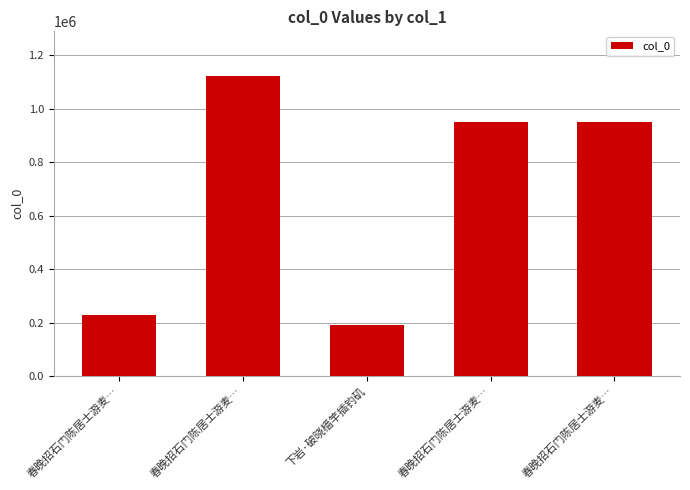

At which category does the chart reach its minimum across all series?

下岩·破晓樯竿插钓矶